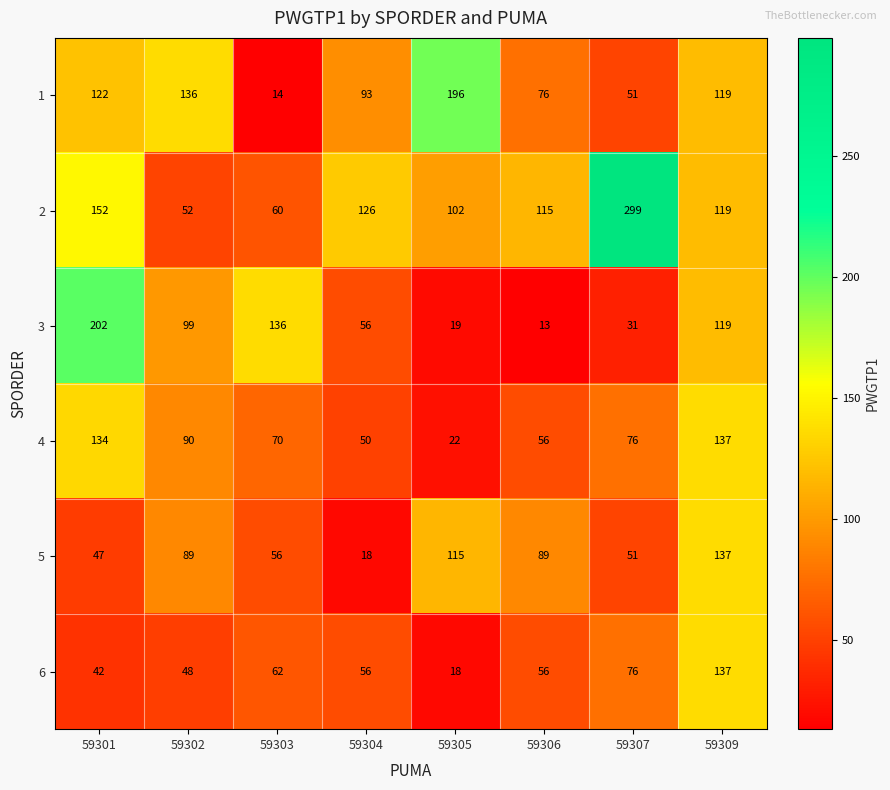

Which label corresponds to the smallest value in the chart?

59306